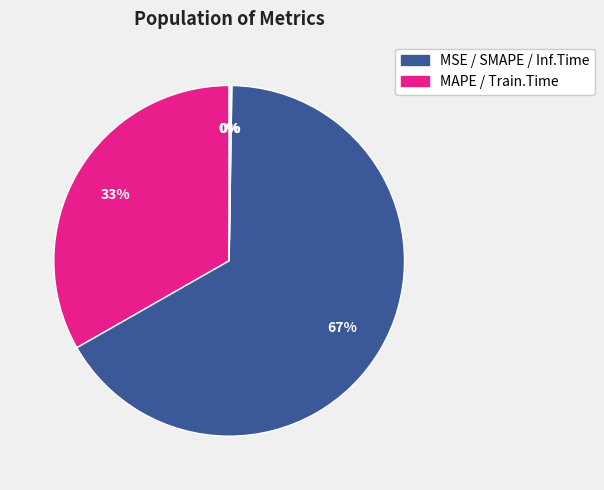

How many segments does this pie chart have?

5